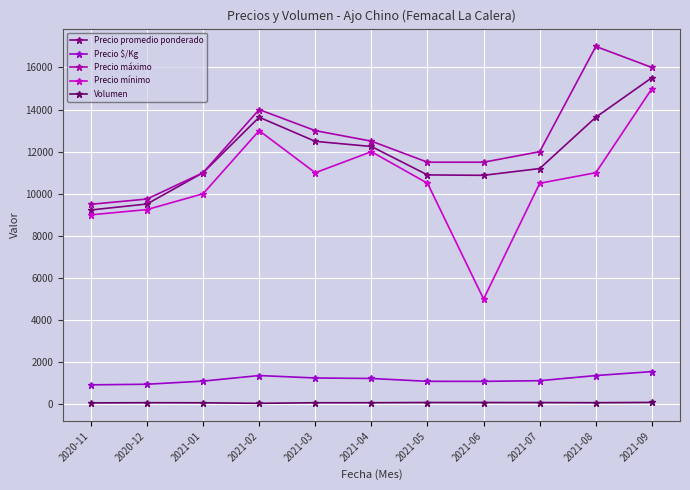

Reading left to right, what are all the values shown in this chart?

Precio promedio ponderado: 2020-11=9231	2020-12=9514	2021-01=11001	2021-02=13637	2021-03=12491	2021-04=12247	2021-05=10896	2021-06=10877	2021-07=11199	2021-08=13637	2021-09=15517
Precio $/Kg: 2020-11=923	2020-12=951	2021-01=1100	2021-02=1364	2021-03=1249	2021-04=1225	2021-05=1090	2021-06=1088	2021-07=1120	2021-08=1364	2021-09=1552
Precio máximo: 2020-11=9500	2020-12=9750	2021-01=11000	2021-02=14000	2021-03=13000	2021-04=12500	2021-05=11500	2021-06=11500	2021-07=12000	2021-08=17000	2021-09=16000
Precio mínimo: 2020-11=9000	2020-12=9250	2021-01=10000	2021-02=13000	2021-03=11000	2021-04=12000	2021-05=10500	2021-06=5000	2021-07=10500	2021-08=11000	2021-09=15000
Volumen: 2020-11=65	2020-12=74	2021-01=69	2021-02=44	2021-03=72	2021-04=73	2021-05=83	2021-06=82	2021-07=80	2021-08=74	2021-09=87